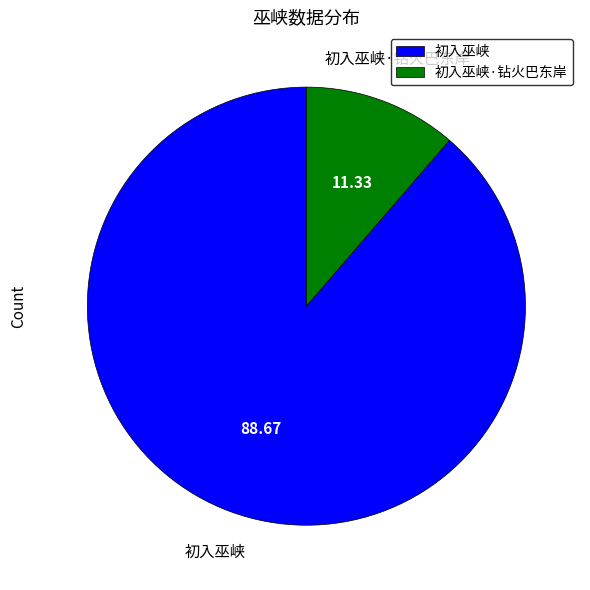

Combined, do 初入巫峡·钻火巴东岸 and 初入巫峡 account for over 50%?

Yes